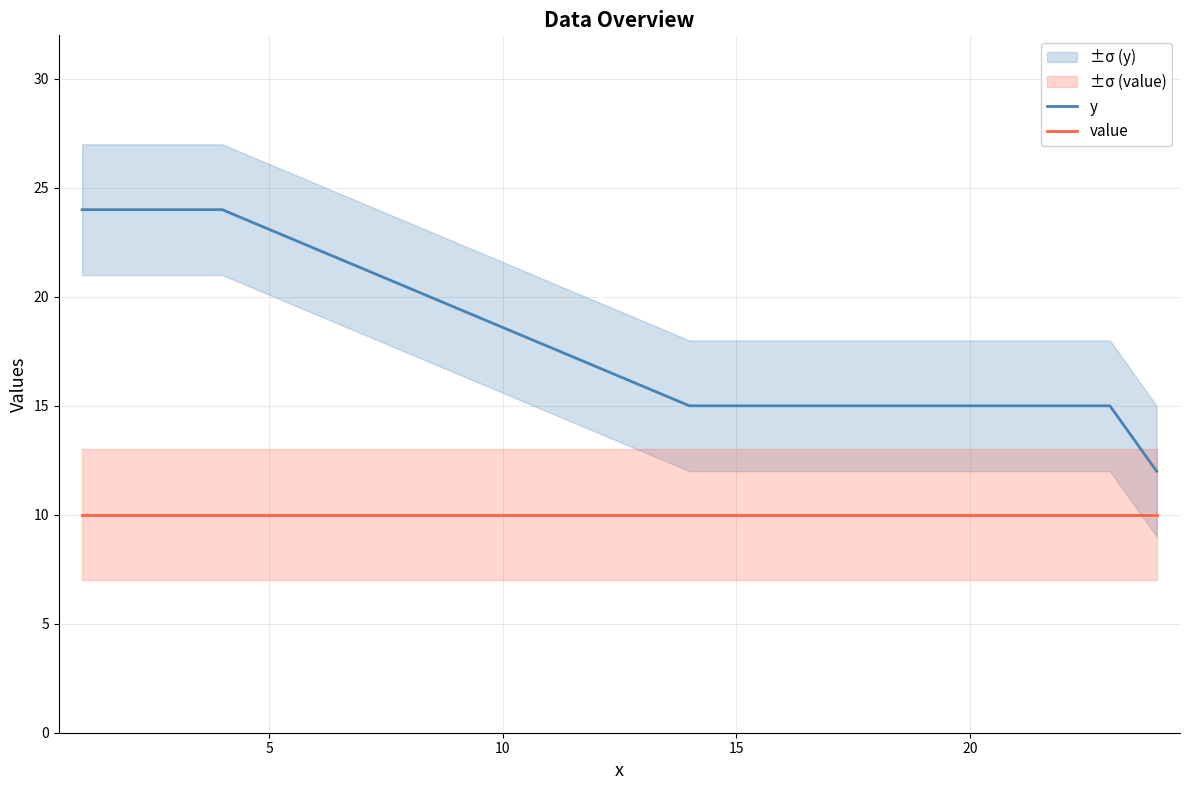

True or false: value and y cross at least once.

False